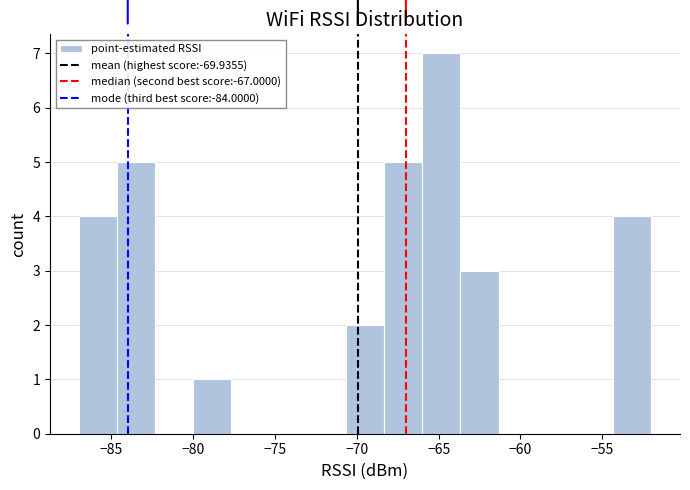

How tall is the bar that spans -68.5 to -66.0 on the x-axis? Neither the bar edges nor the heights are printed on the chart, so give them approximately, as read against the axes.

5